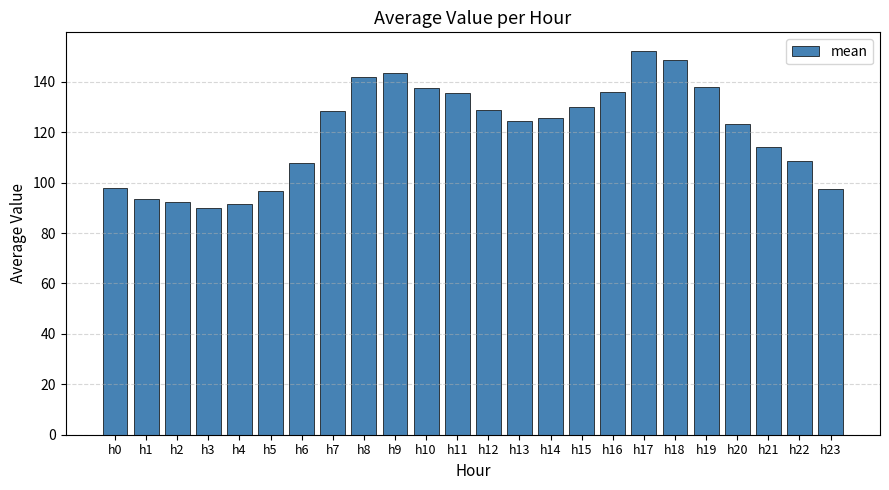

Between h10 and h20, which is larger?

h10